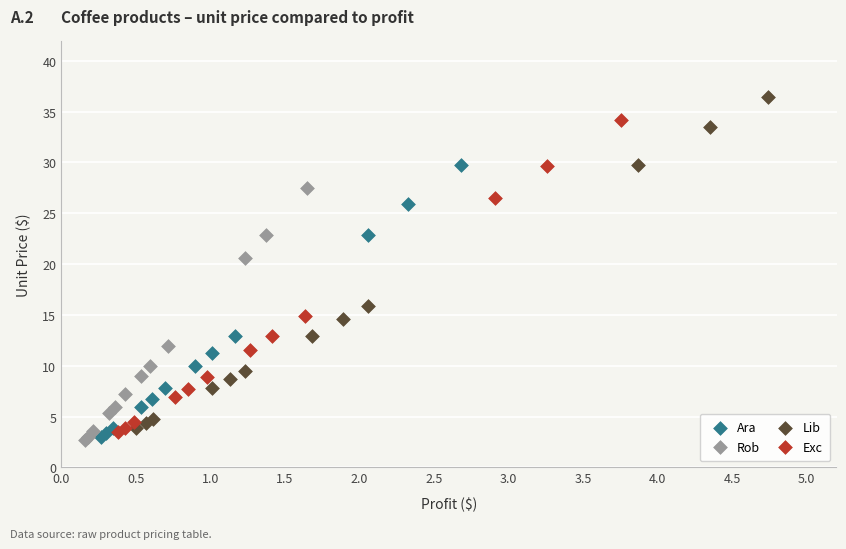

Which series contains the highest Y value?

Lib